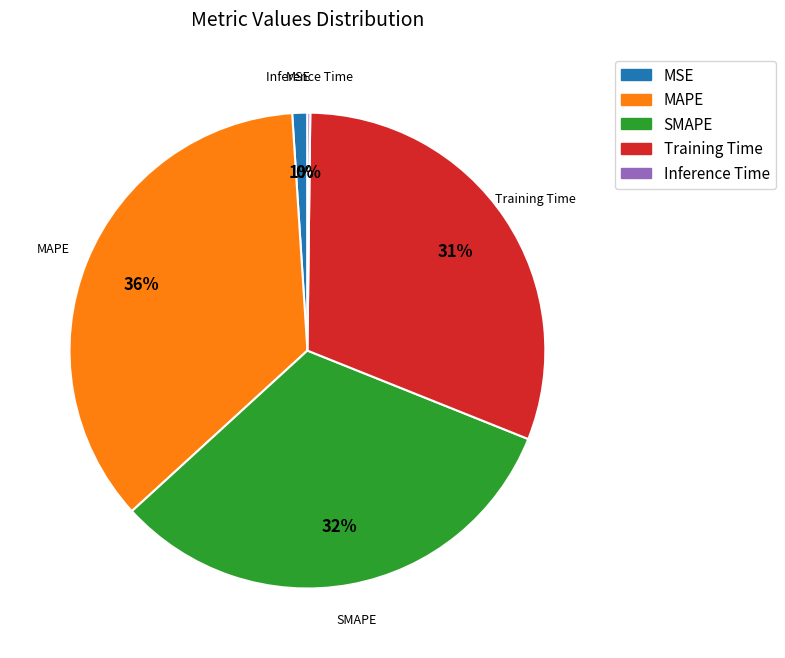

To the nearest percent, what percentage of the pie is MSE?

1%